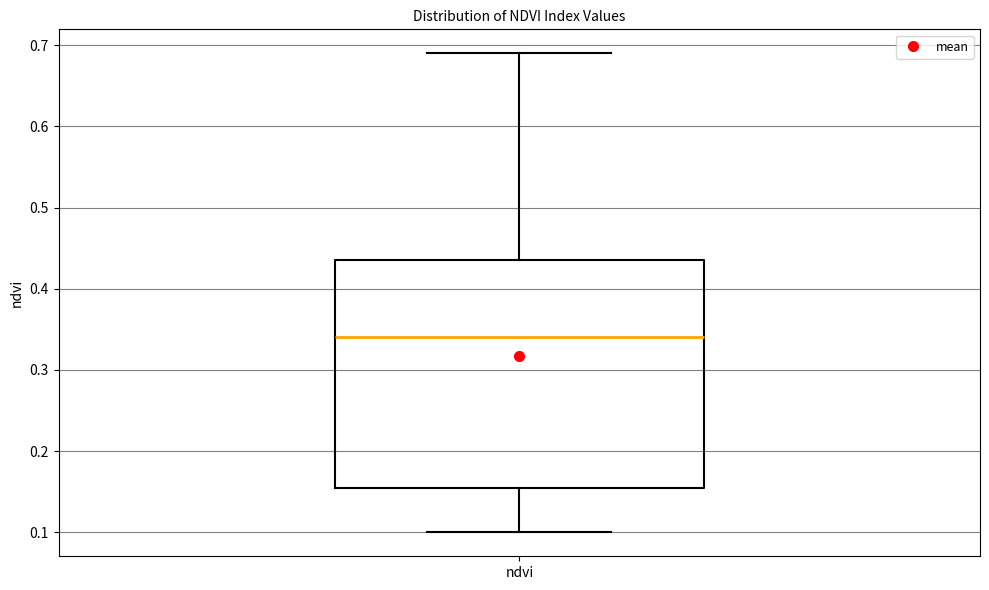

Read this box plot against the y-axis: the position of the median line, the range covered by the box, and the ends of both whiskers. The values are not printed on the chart, so give them approximately, as read against the axis.

median 0.34, box 0.16 to 0.44, whiskers 0.10 to 0.69